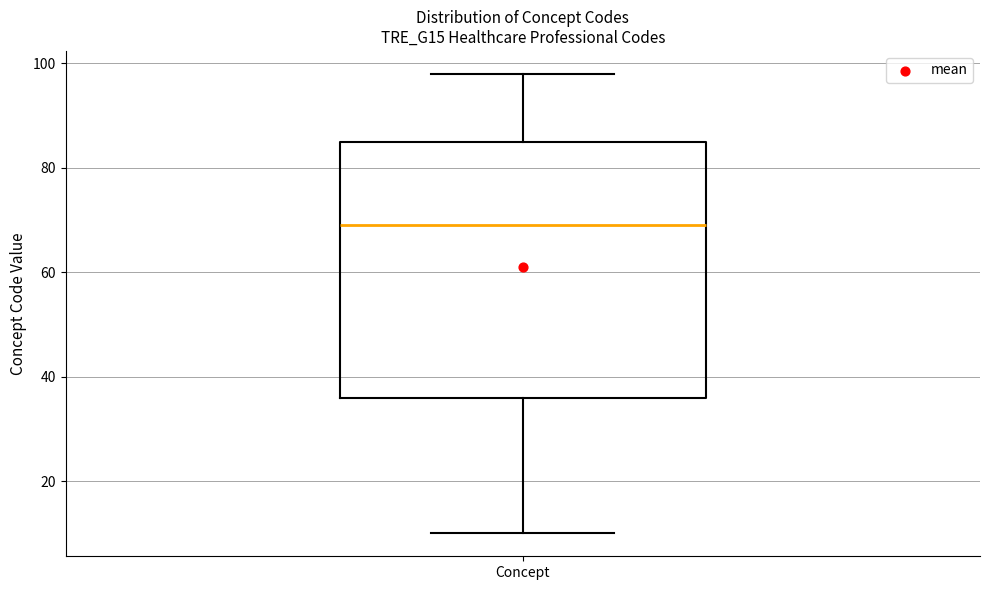

Transcribe this box plot: give where the median line is, the range the box spans, and where the two whiskers end, as read against the y-axis. The values are not printed on the chart, so give them approximately, as read against the axis.

median 70, box 36 to 86, whiskers 10 to 98